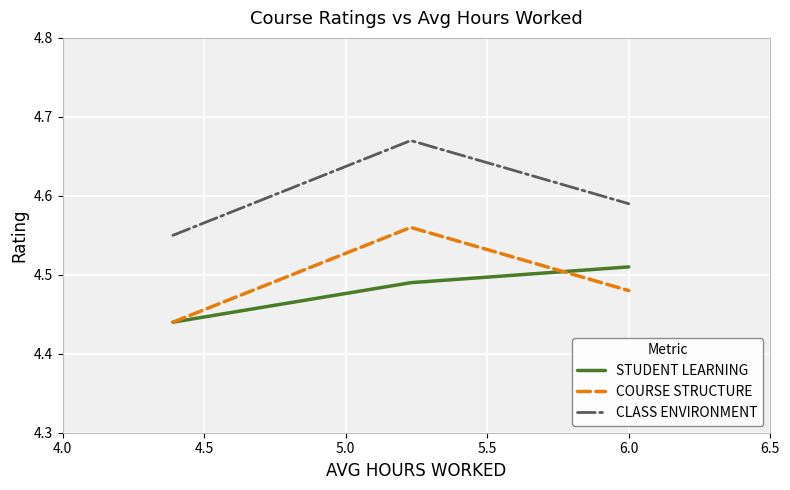

Rank the series by their maximum value, from highest to lowest.

CLASS ENVIRONMENT, COURSE STRUCTURE, STUDENT LEARNING